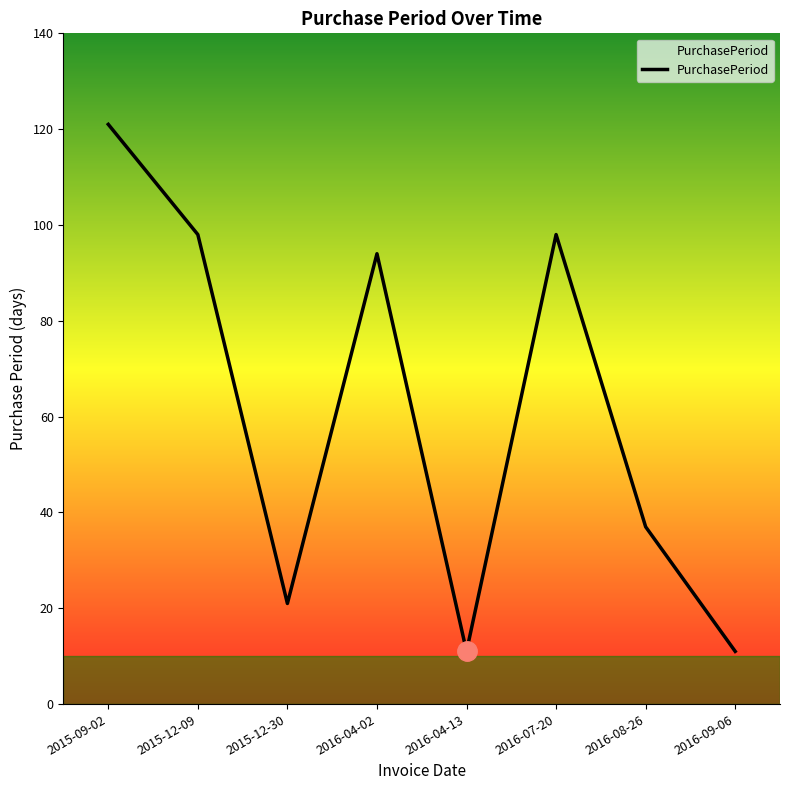

What is the change in value from 2016-04-13 to 2016-08-26?

+26